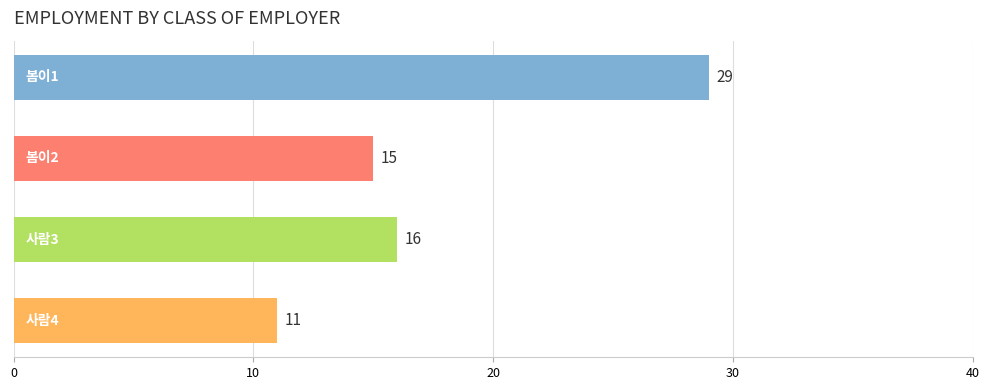

What is the minimum value shown in the chart?

11